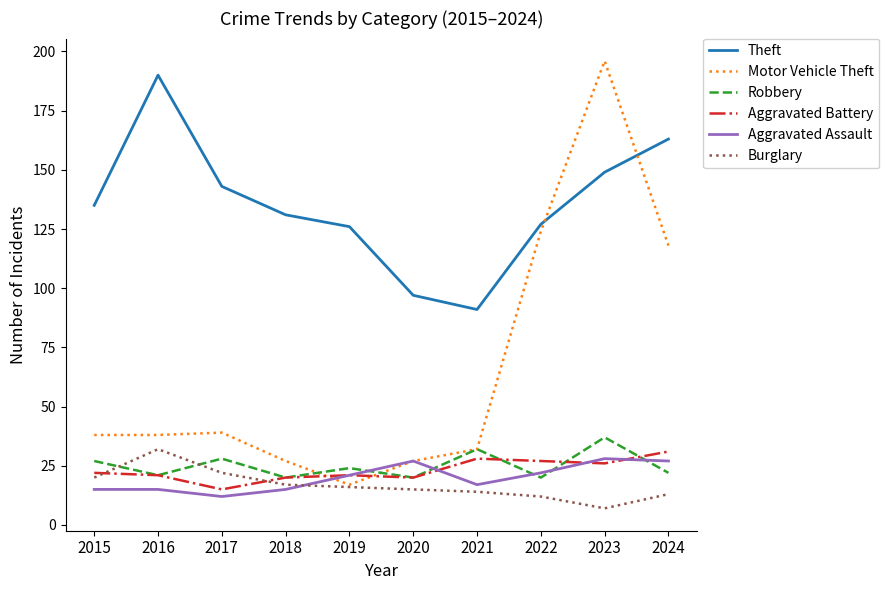

What is the approximate value of Robbery at 2021?

32